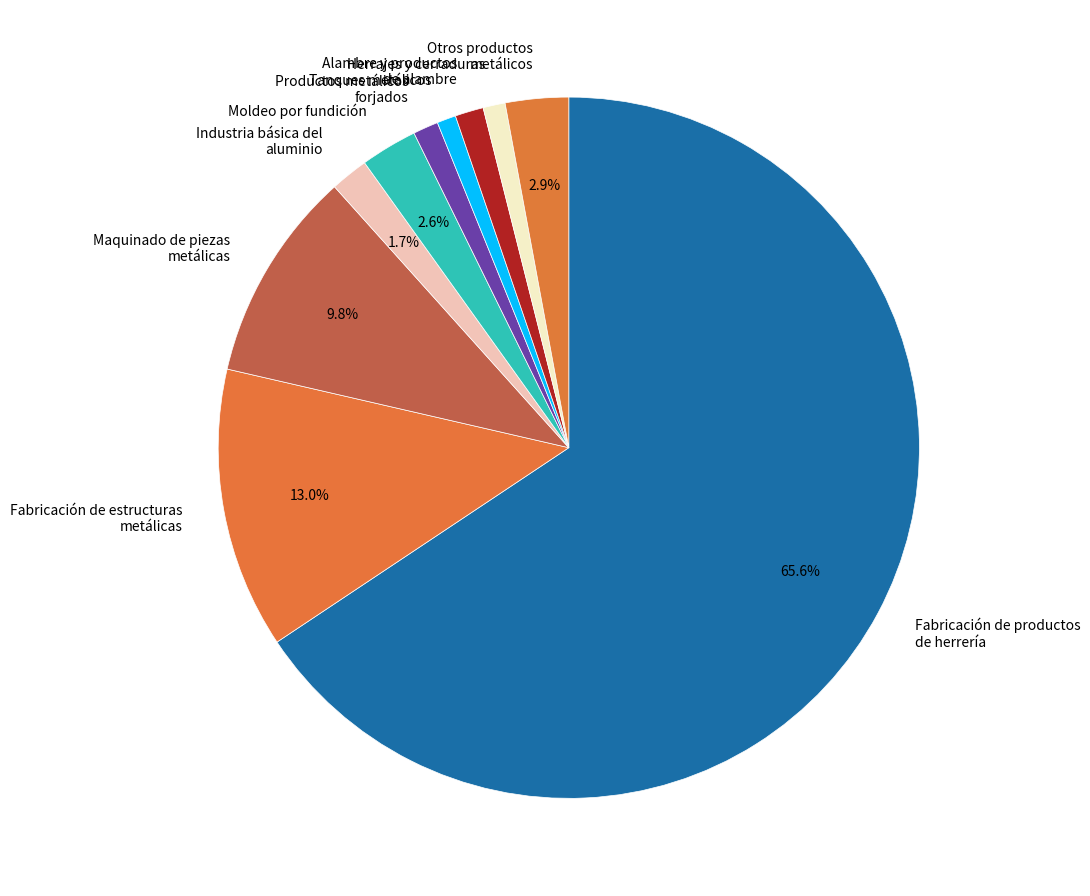

Which slice is the largest?

Fabricación de productos de herrería